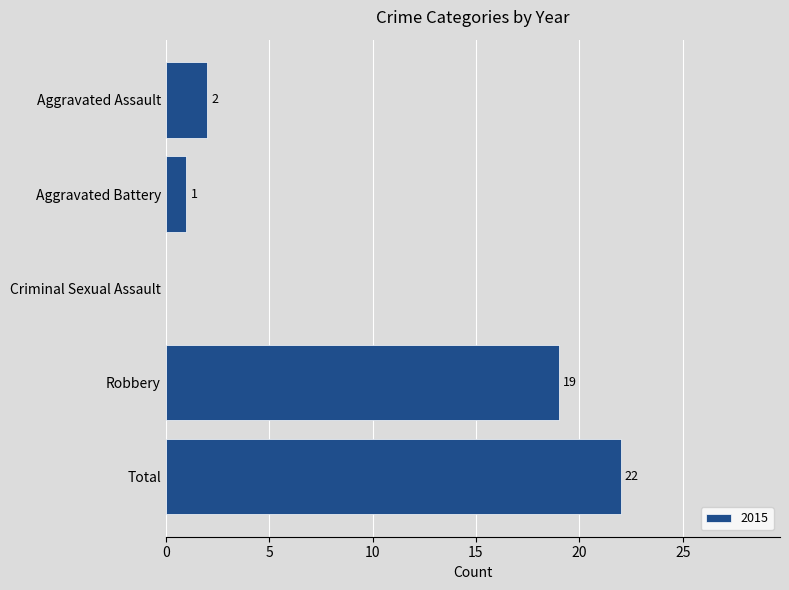

What is the sum of the values at Total and Criminal Sexual Assault?

22